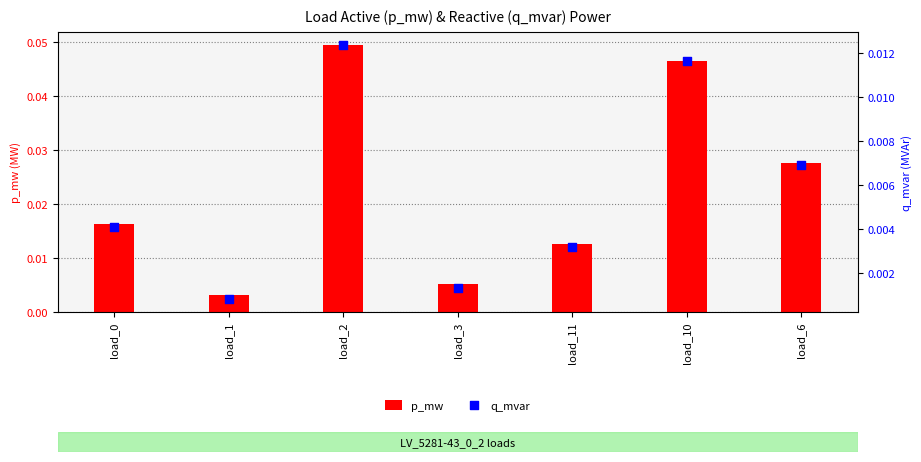

Which series has the widest spread of Y values?

p_mw